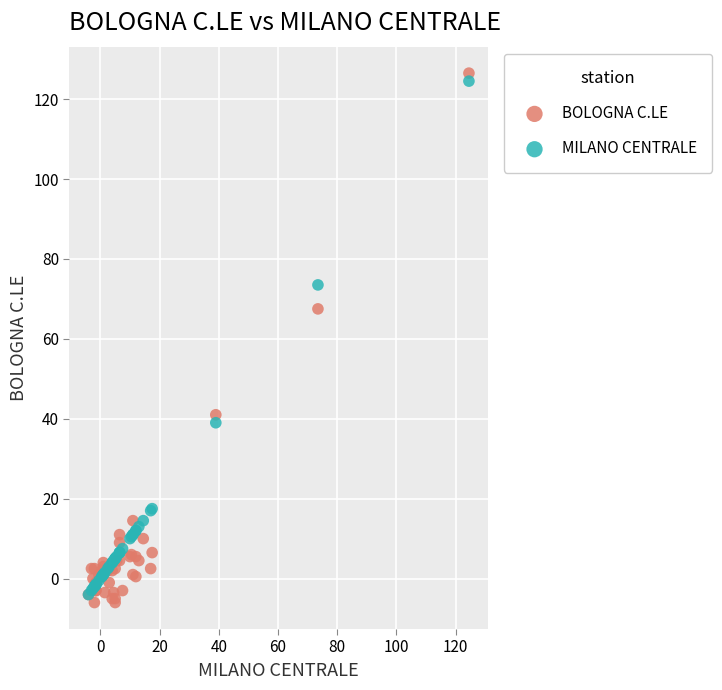

What are all the series names shown in the legend?

BOLOGNA C.LE, MILANO CENTRALE